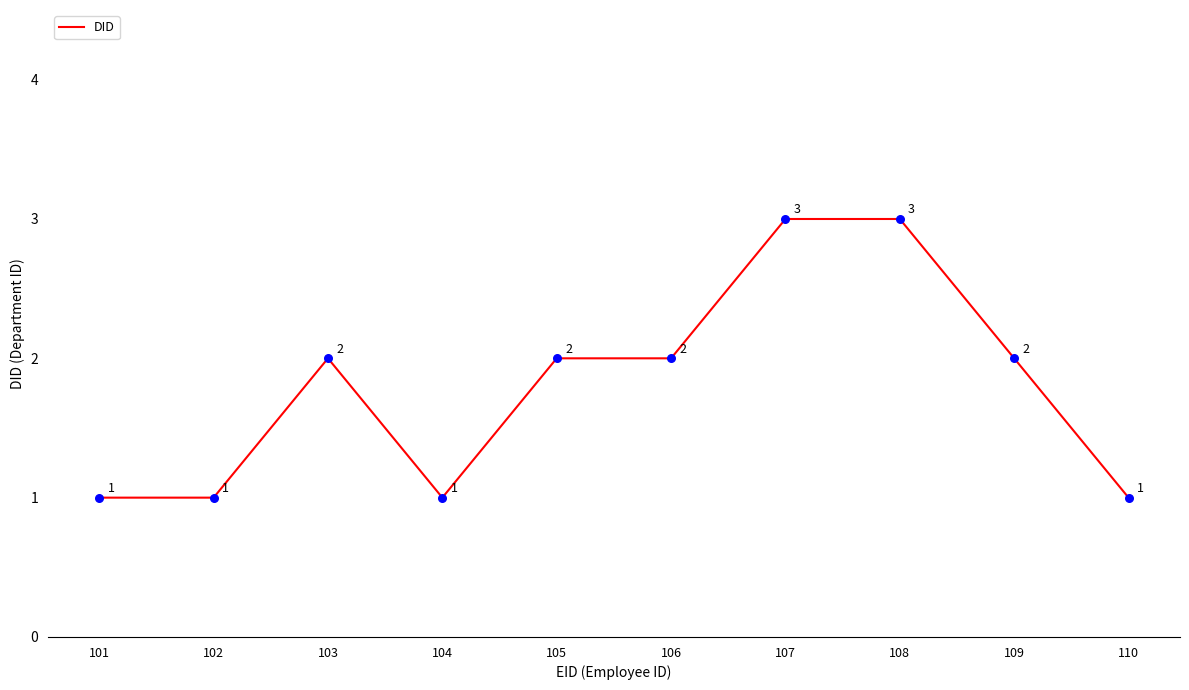

What is the change in value from 105 to 108?

+1